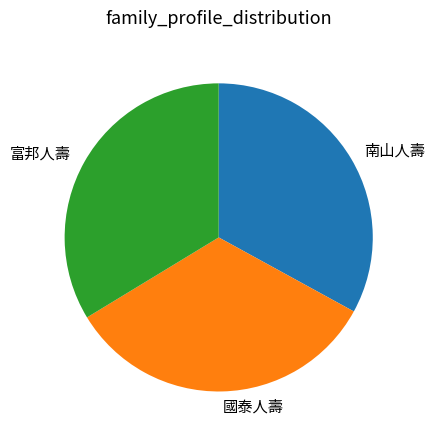

Is there a majority slice in this chart?

No